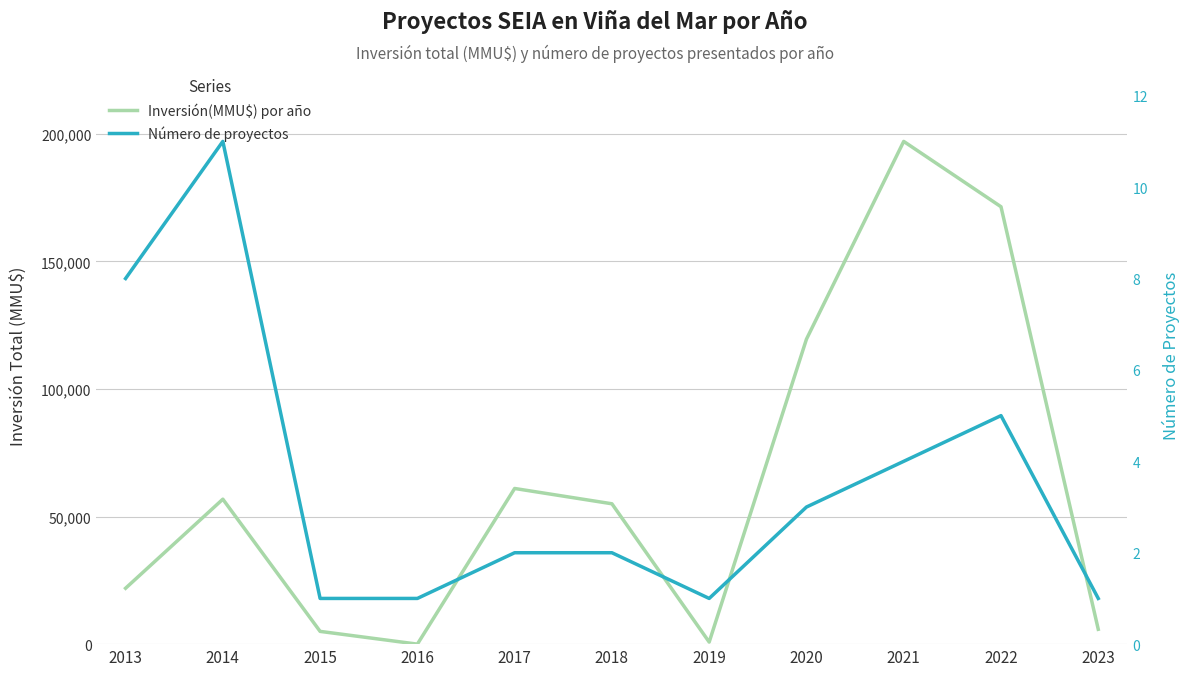

Which category has the lowest value across all series?

2015